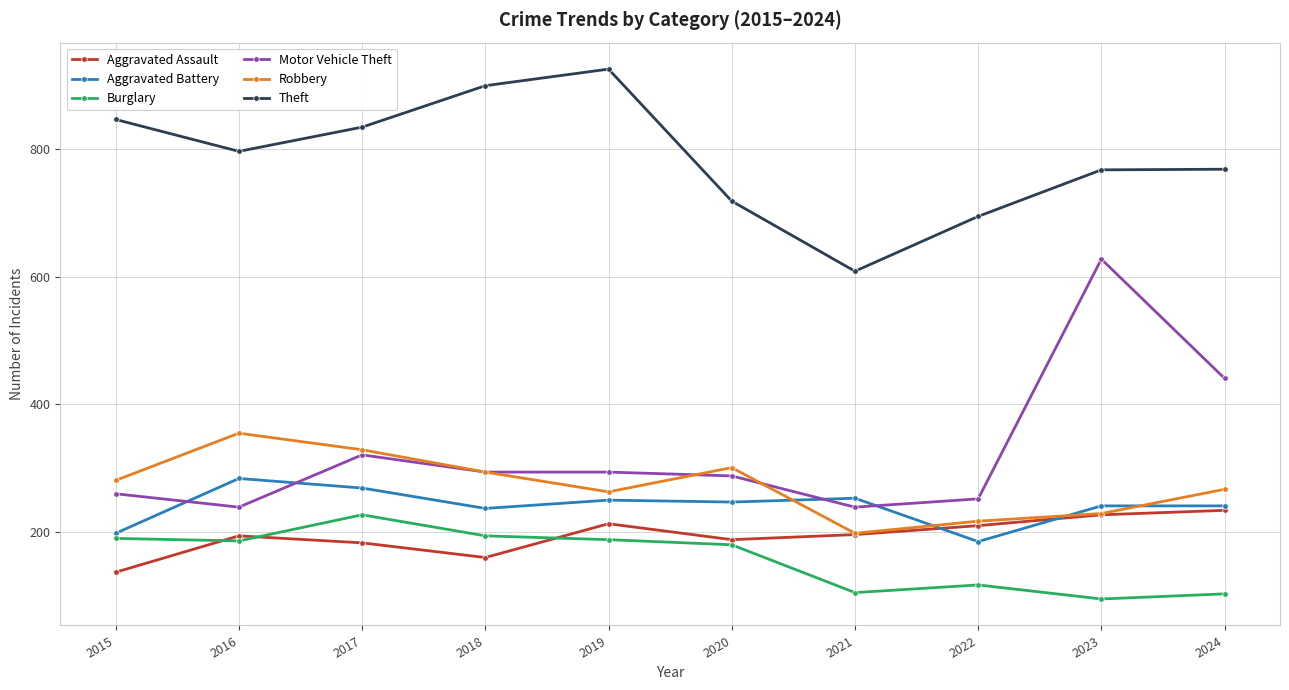

At which label does Aggravated Assault first exceed 196?

2019